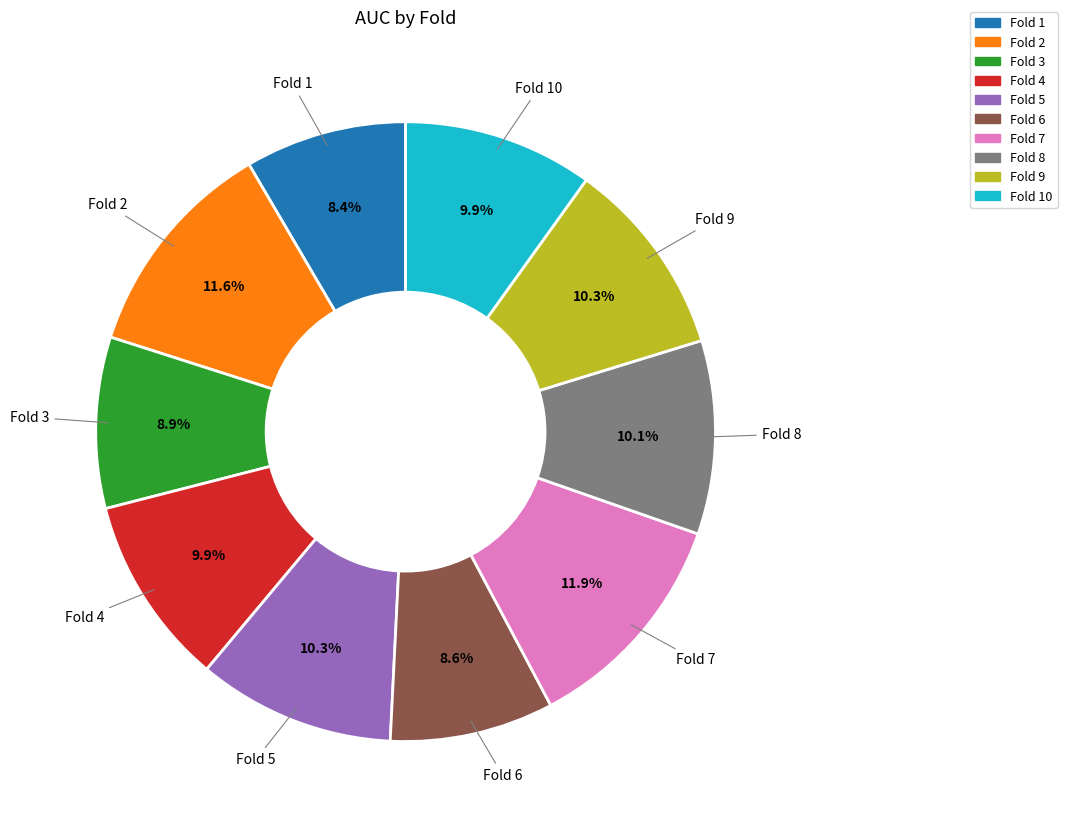

Is there any slice that represents more than half of the pie?

No